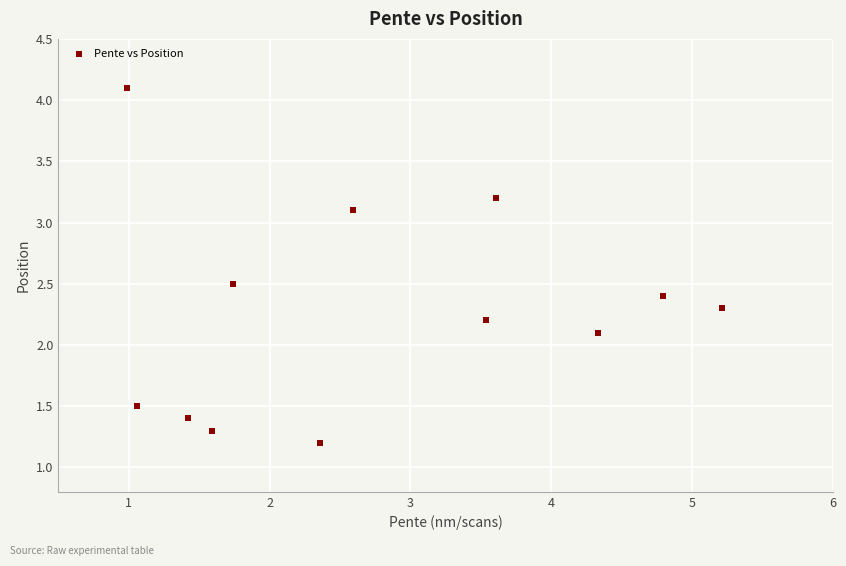

What Y value in the scatter plot is closest to 2?

2.1